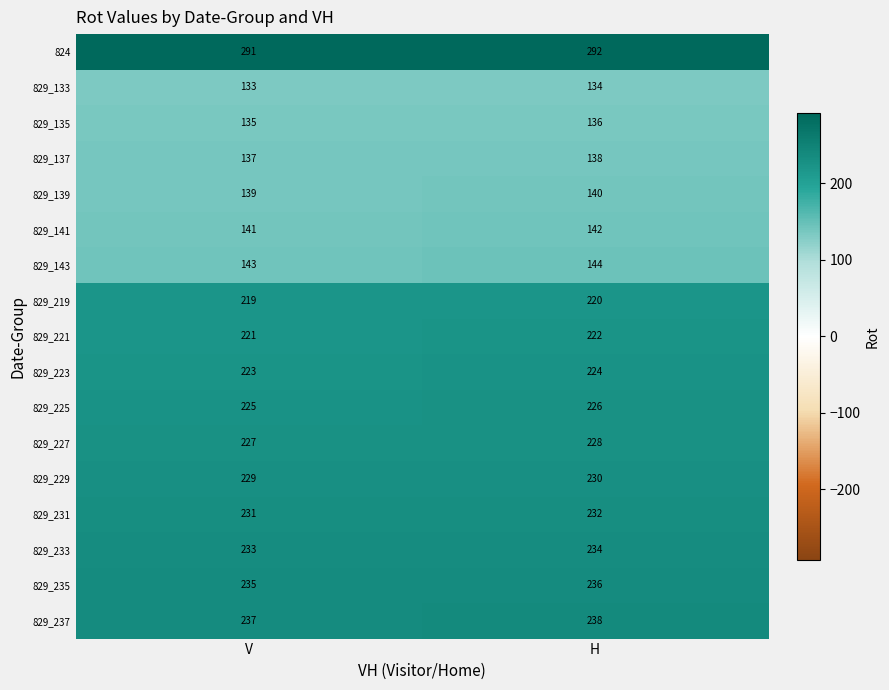

Which category has the highest value in the 829_223 series?

H